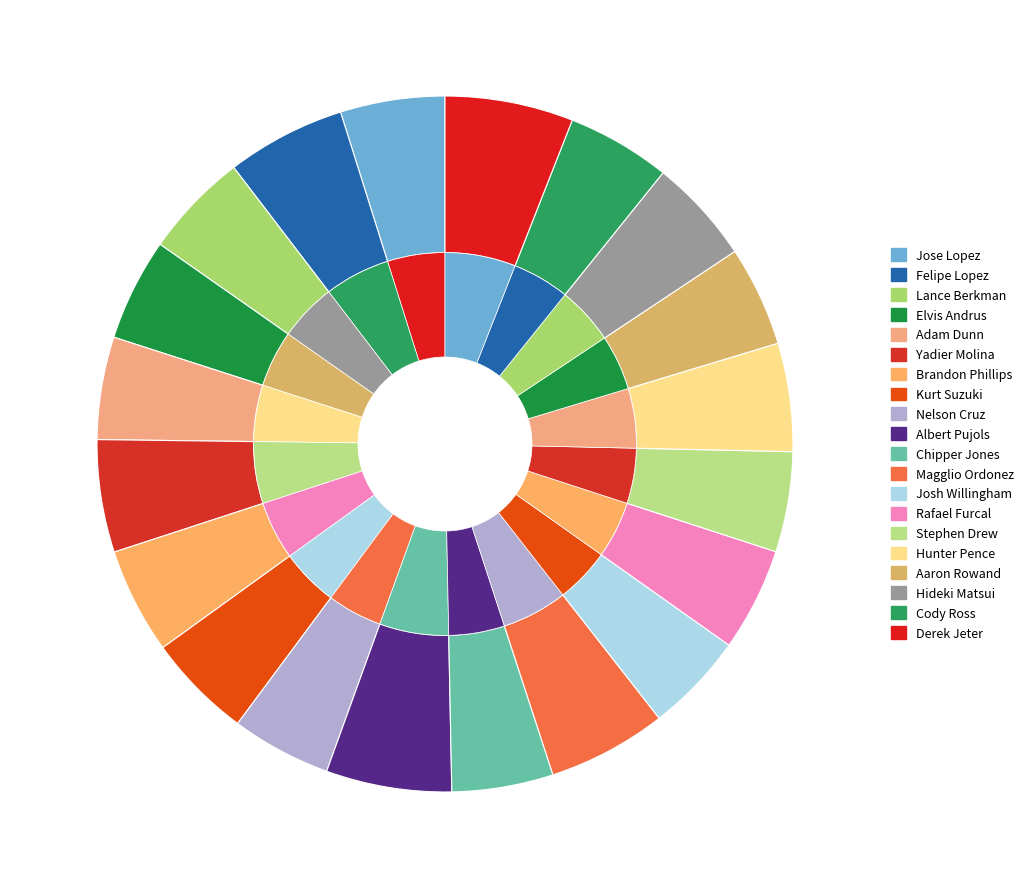

Which has a higher value, Brandon Phillips or Lance Berkman?

Brandon Phillips